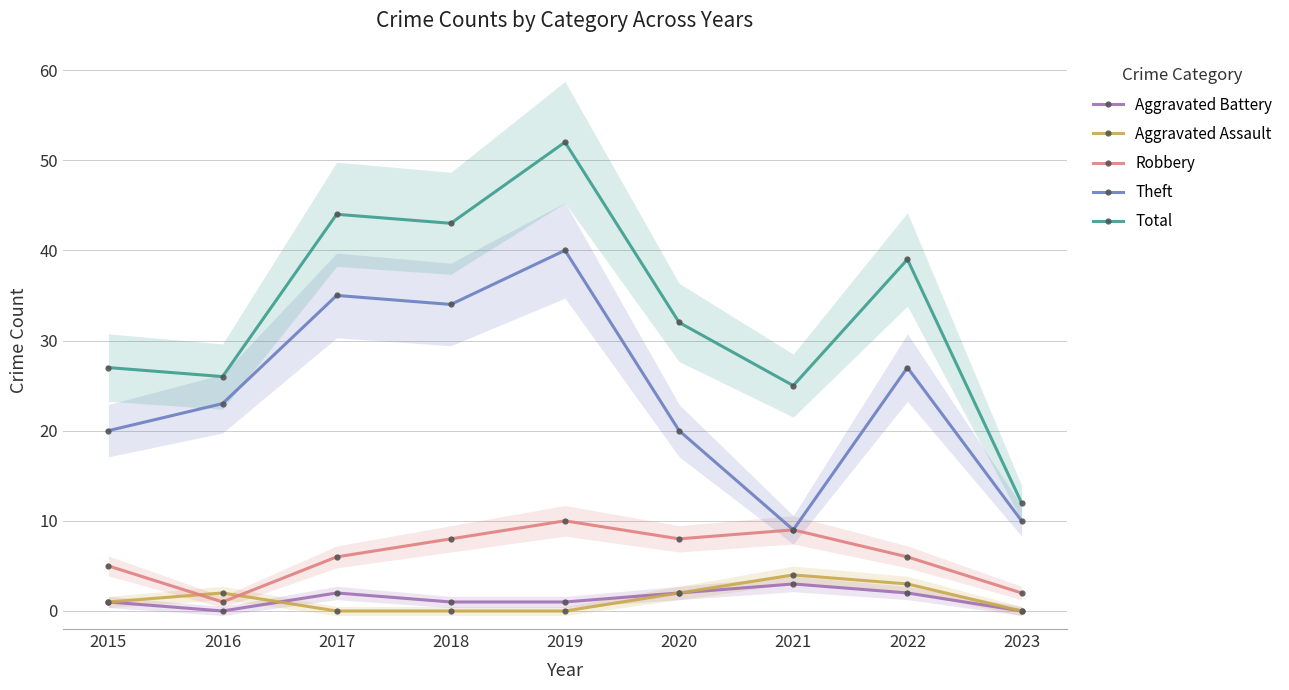

Which category has the highest value across all series?

2019